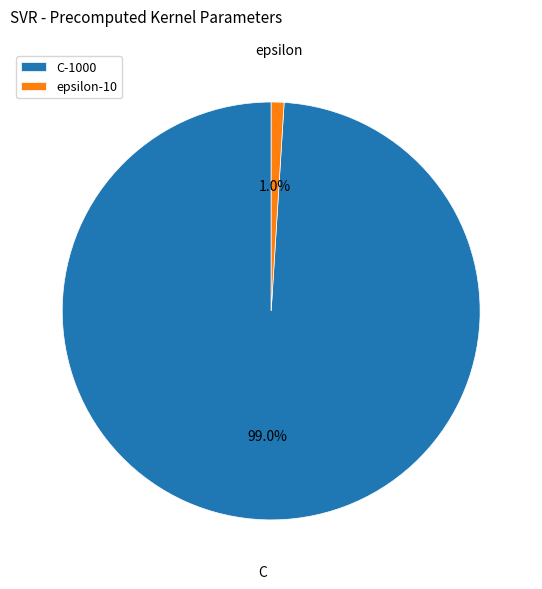

What percentage is the C slice, to the nearest percent?

99%